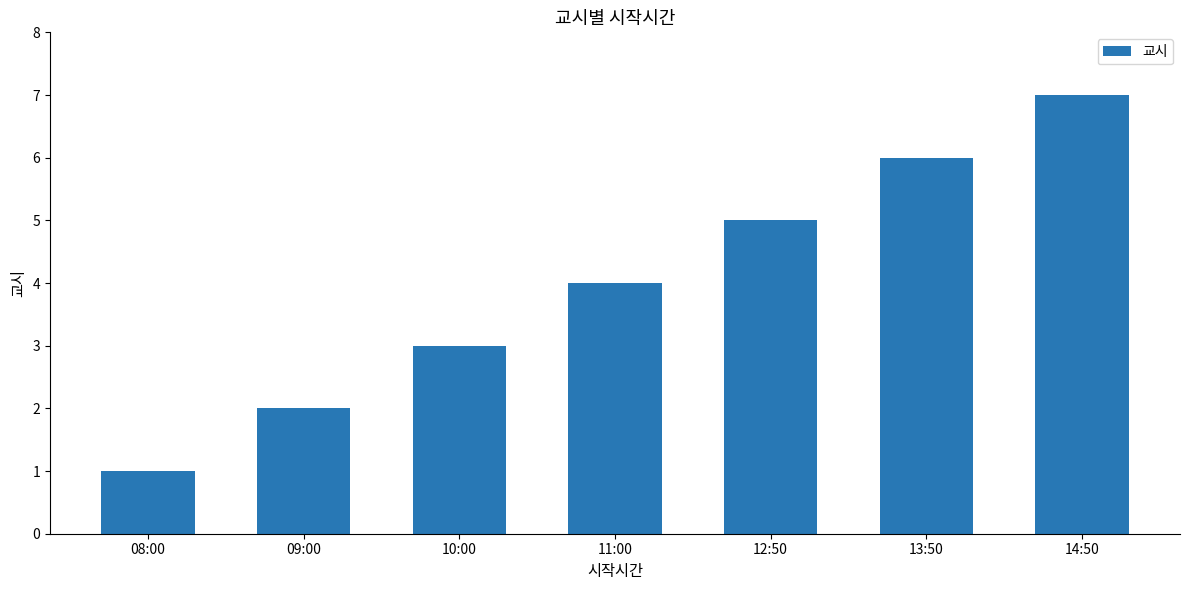

List the labels in order of value, largest first.

14:50, 13:50, 12:50, 11:00, 10:00, 09:00, 08:00